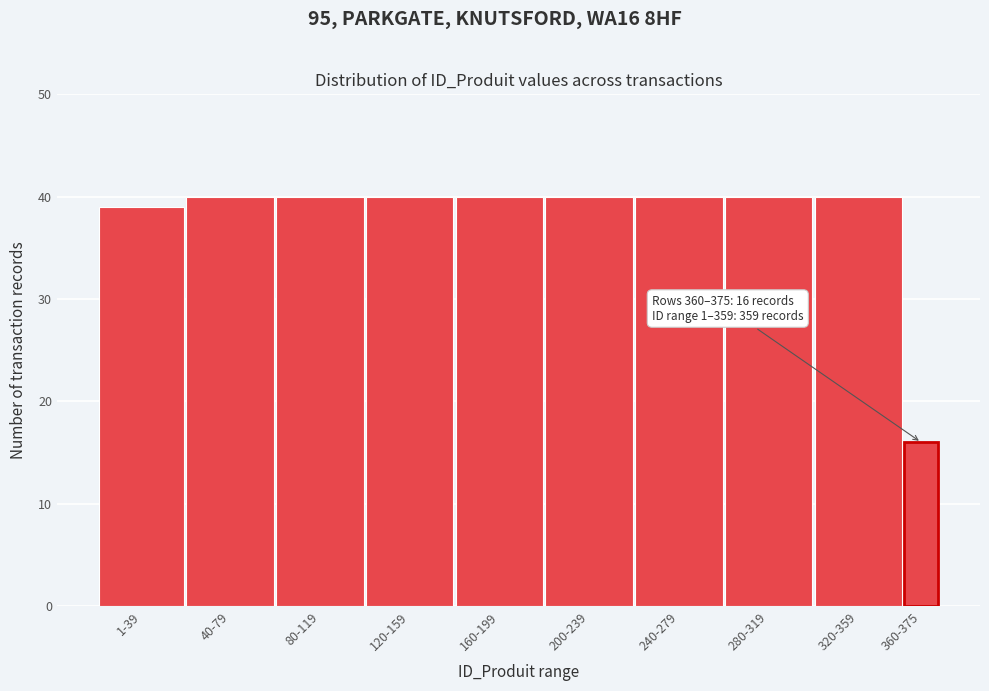

Reading left to right, extract all data points from this chart.

1-39=39	40-79=40	80-119=40	120-159=40	160-199=40	200-239=40	240-279=40	280-319=40	320-359=40	360-375=16